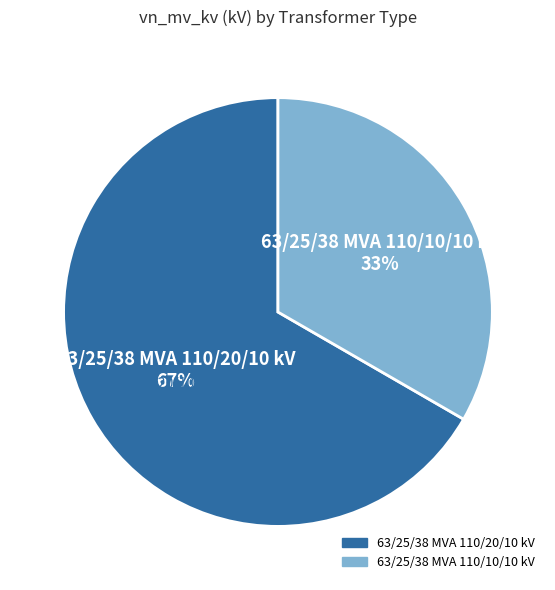

Between 63/25/38 MVA 110/10/10 kV and 63/25/38 MVA 110/20/10 kV, which is larger?

63/25/38 MVA 110/20/10 kV